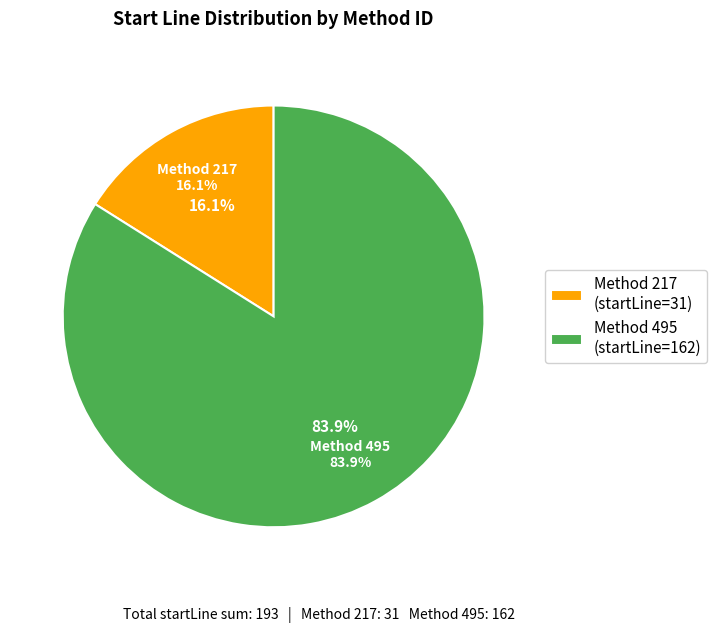

To the nearest percent, what portion does 495 represent?

84%